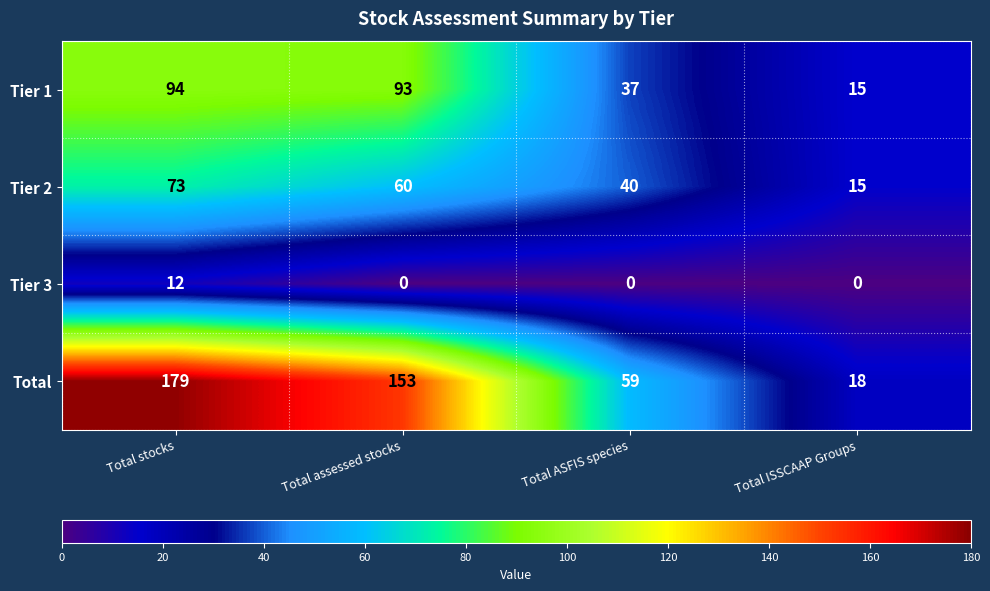

Count the number of data series in this chart.

4